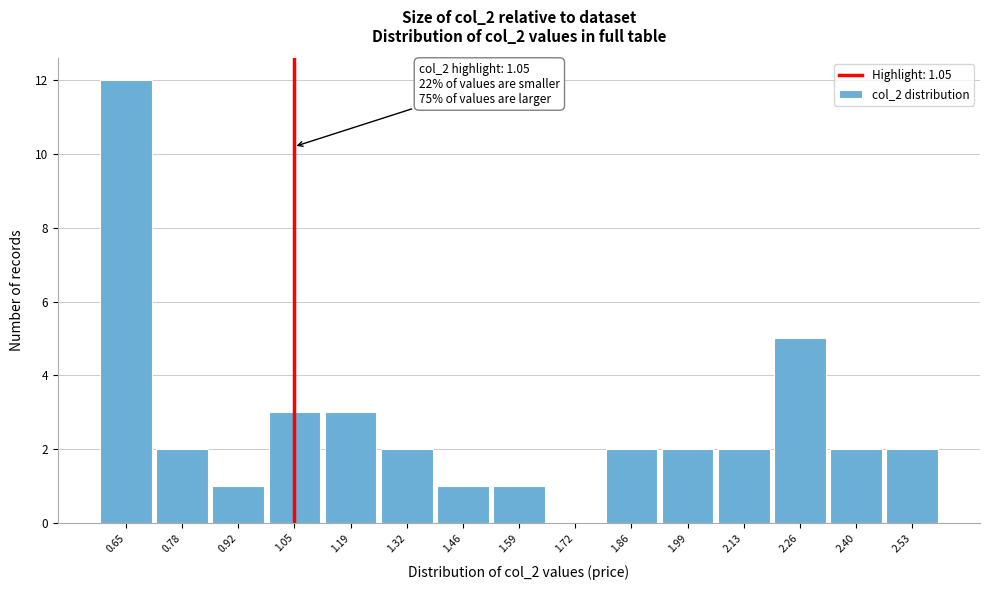

Over which range of the x-axis is the bar tallest?

0.58 to 0.72